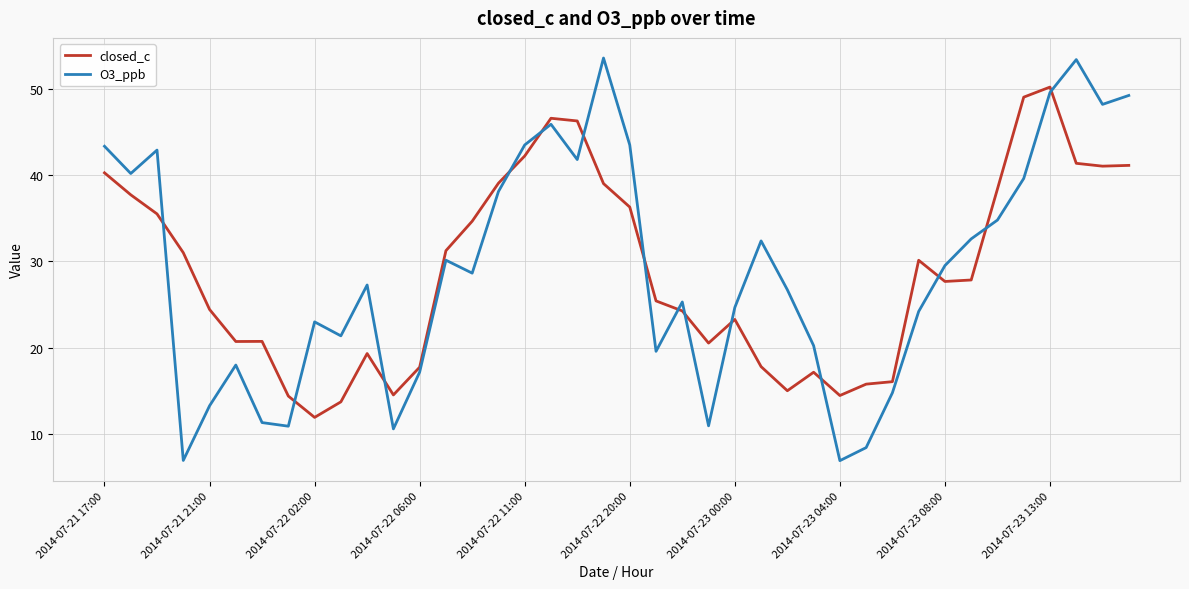

Rank the series by their maximum value, from lowest to highest.

closed_c, O3_ppb